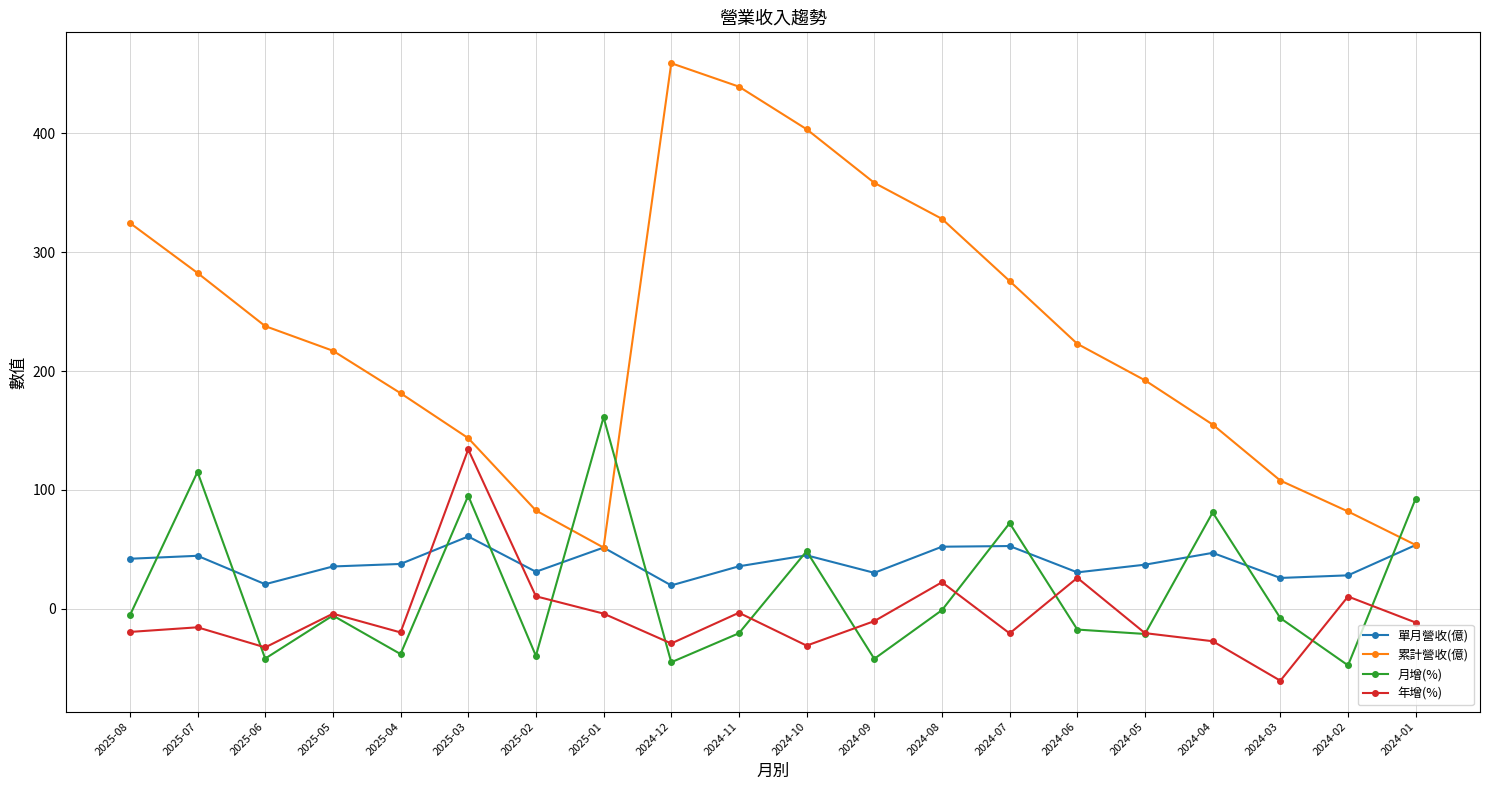

What is the value of the 年增(%) point at the 3rd from the left?

-32.4